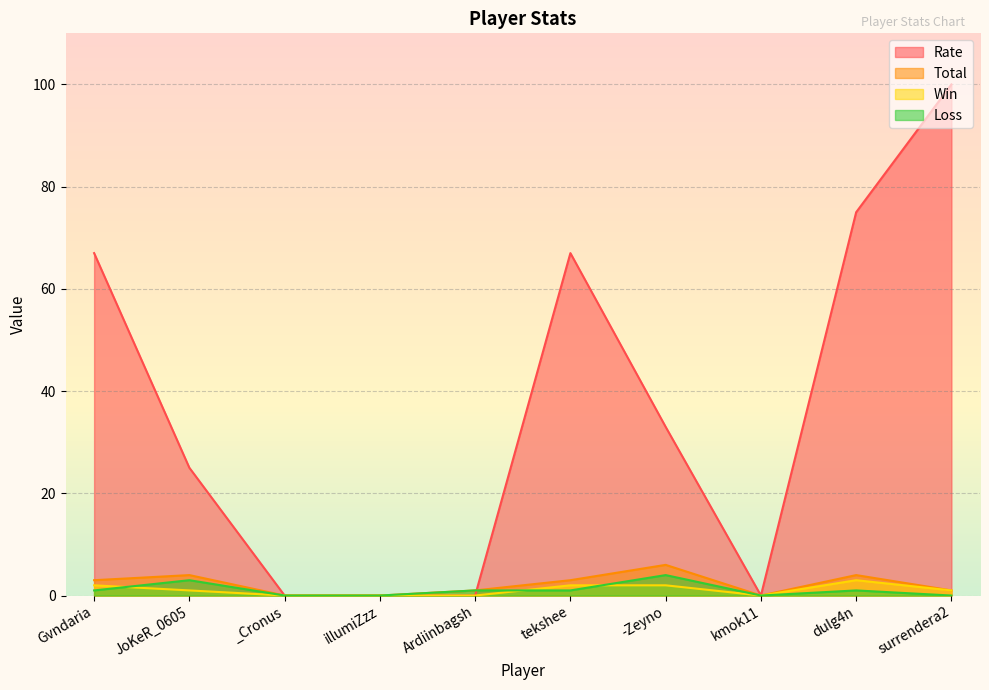

What is the maximum value shown in the chart?

100